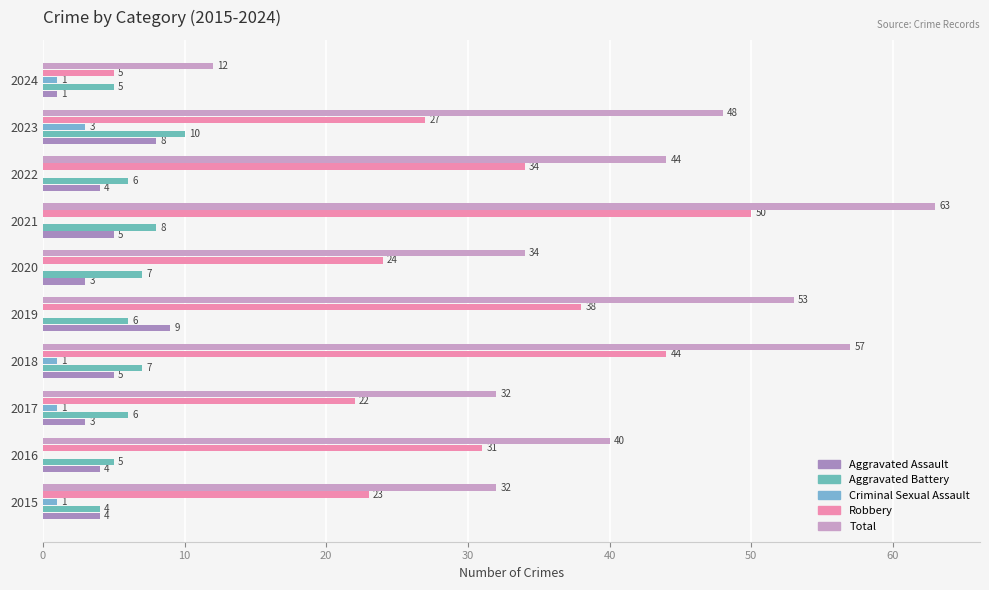

Which series has the largest total across all categories?

Total